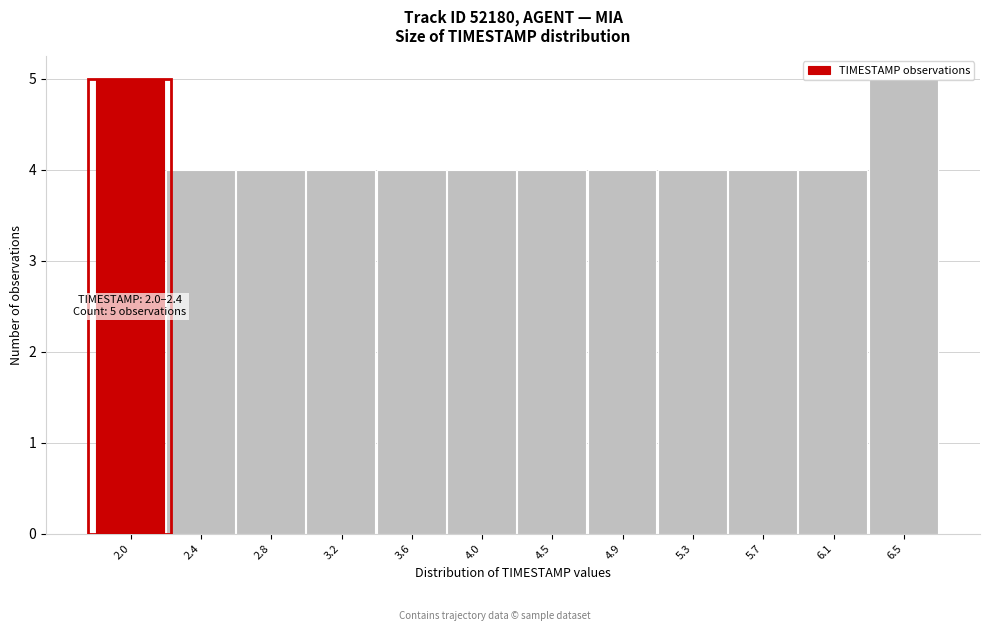

What is the label of the 1st bar from the left?

2.0